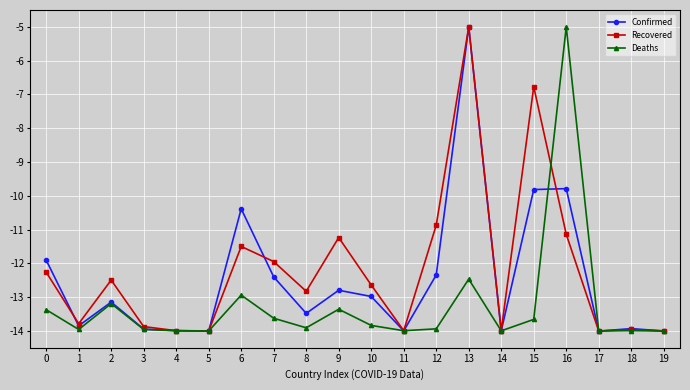

What is the maximum value for Deaths?

-5.0